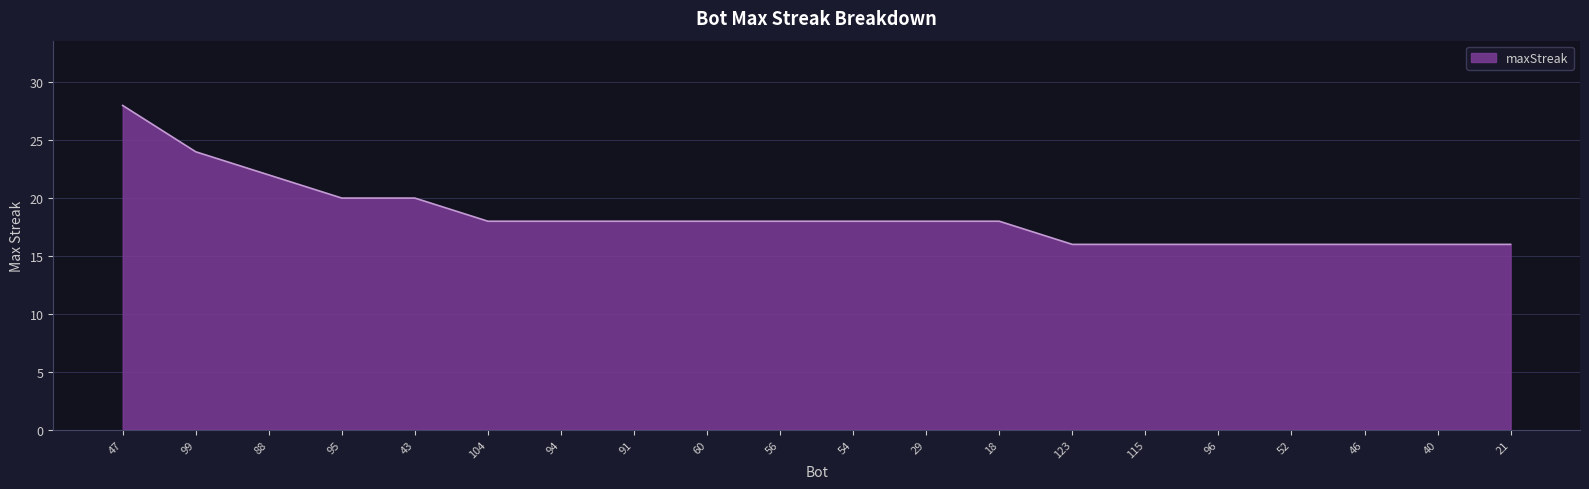

Read the value at 60.

18